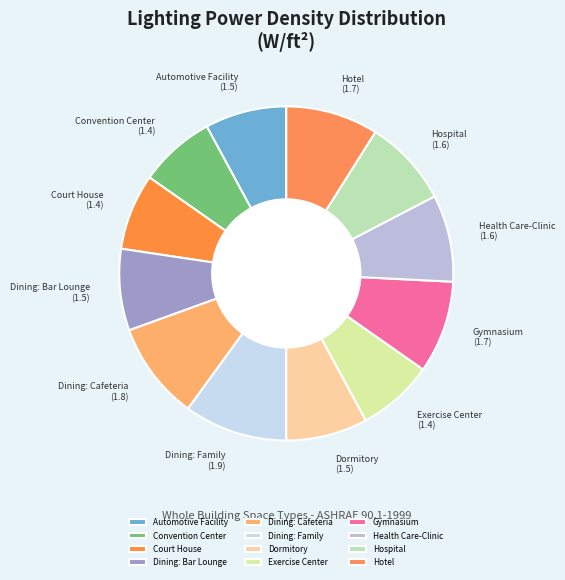

Is it true that Dining: Bar Lounge is 2% of the pie?

False